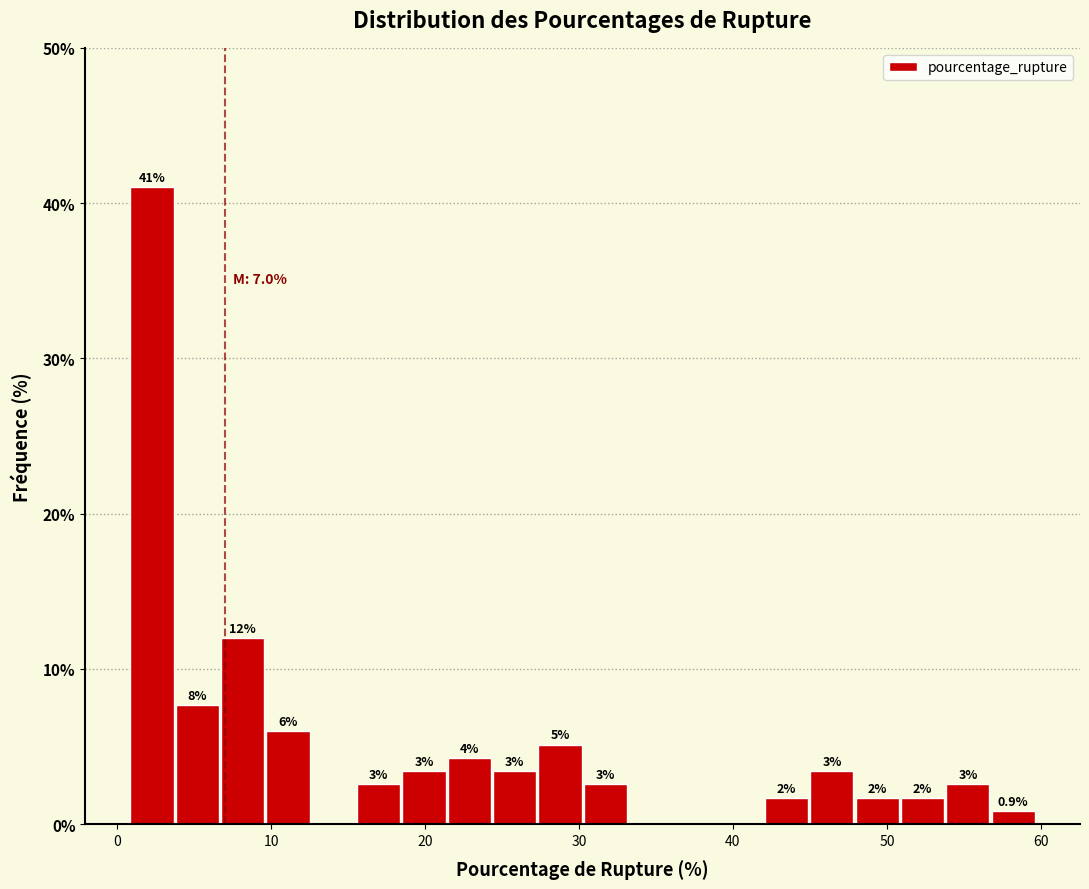

Read against the x-axis, roughly where is the centre of the tallest bar?

2